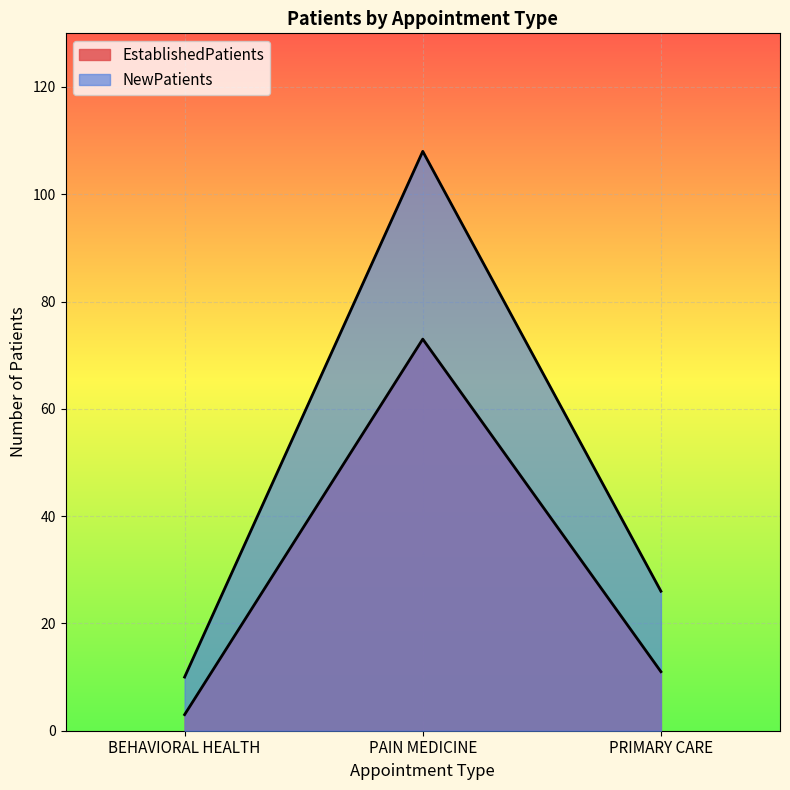

What is the difference between the maximum and second lowest values in the EstablishedPatients series?

62